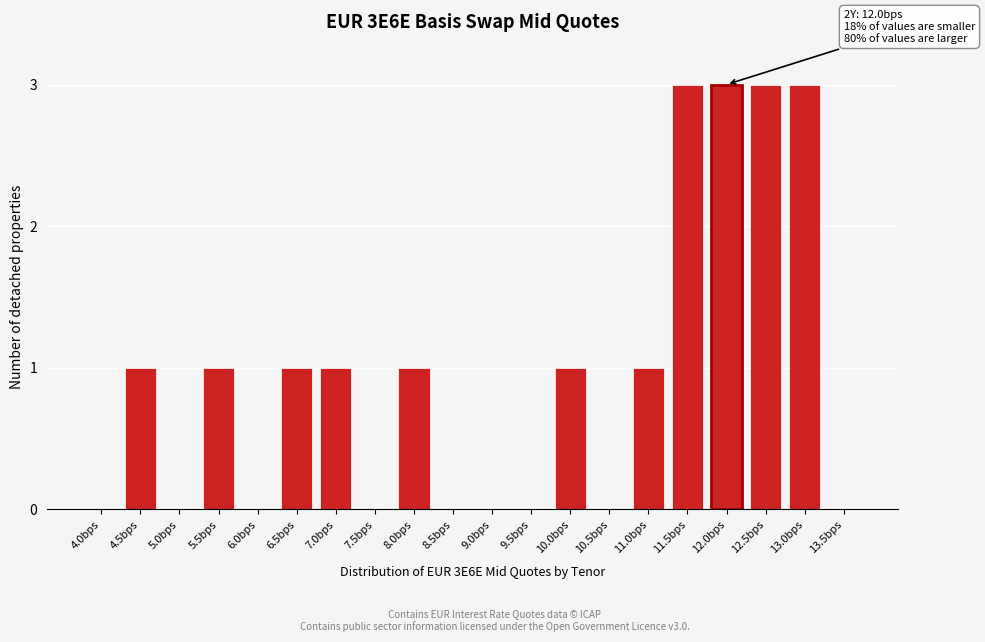

Reading left to right, what are all the values shown in this chart?

4.0bps=0	4.5bps=1	5.0bps=0	5.5bps=1	6.0bps=0	6.5bps=1	7.0bps=1	7.5bps=0	8.0bps=1	8.5bps=0	9.0bps=0	9.5bps=0	10.0bps=1	10.5bps=0	11.0bps=1	11.5bps=3	12.0bps=3	12.5bps=3	13.0bps=3	13.5bps=0